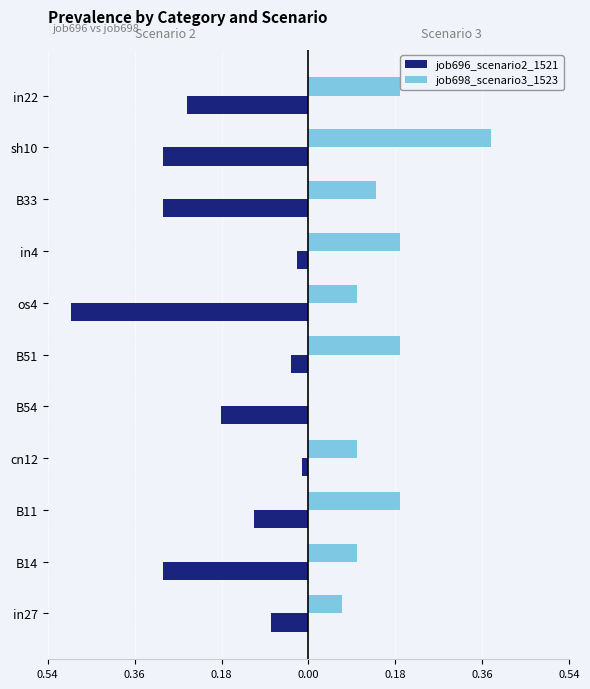

Reading left to right, list all the values displayed in this chart.

job696_scenario2_1521: -0.1	-0.3	-0.1	-0.0	-0.2	-0.0	-0.5	-0.0	-0.3	-0.3	-0.3
job698_scenario3_1523: 0.1	0.1	0.2	0.1	0.0	0.2	0.1	0.2	0.1	0.4	0.2